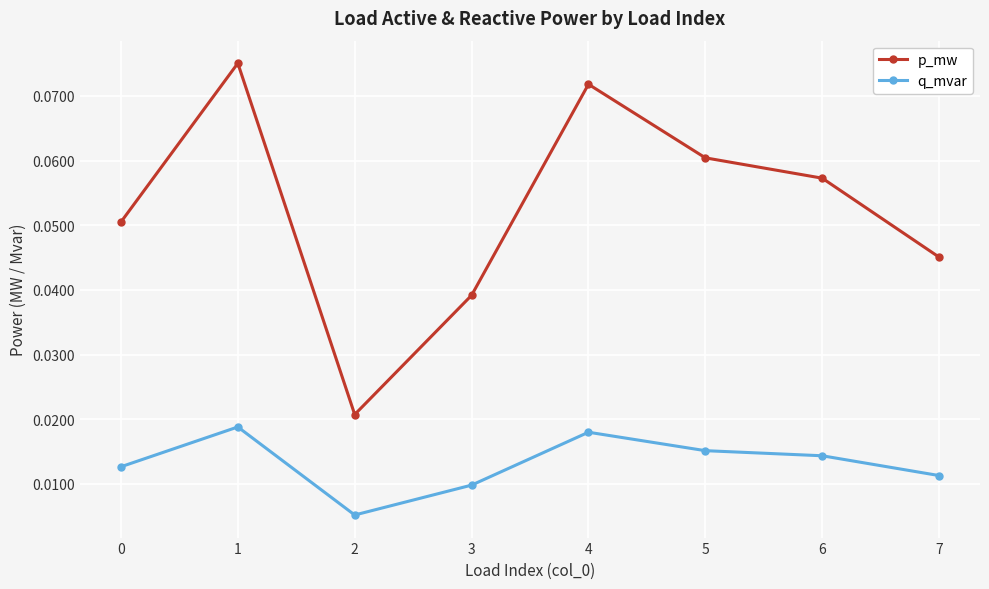

Rank the series by their average value, from highest to lowest.

p_mw, q_mvar